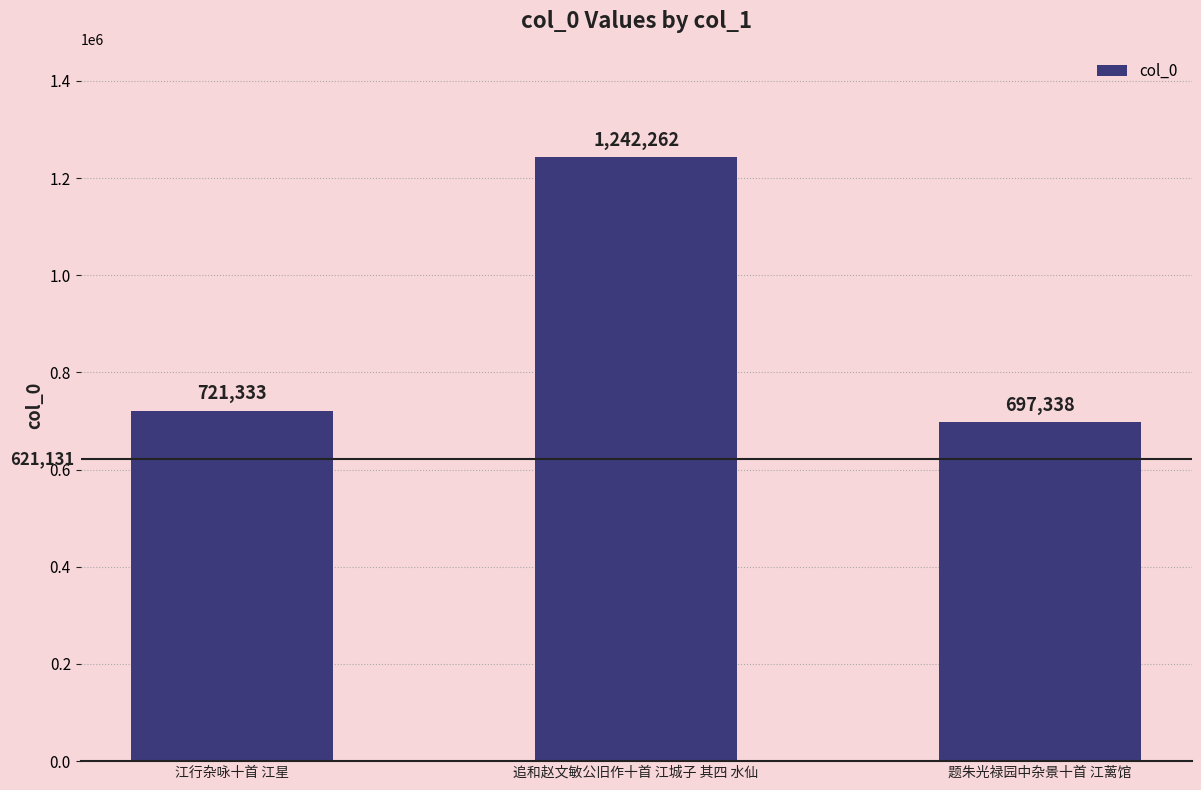

What value does the data have at 追和赵文敏公旧作十首 江城子 其四 水仙, to the nearest 100?

1242300